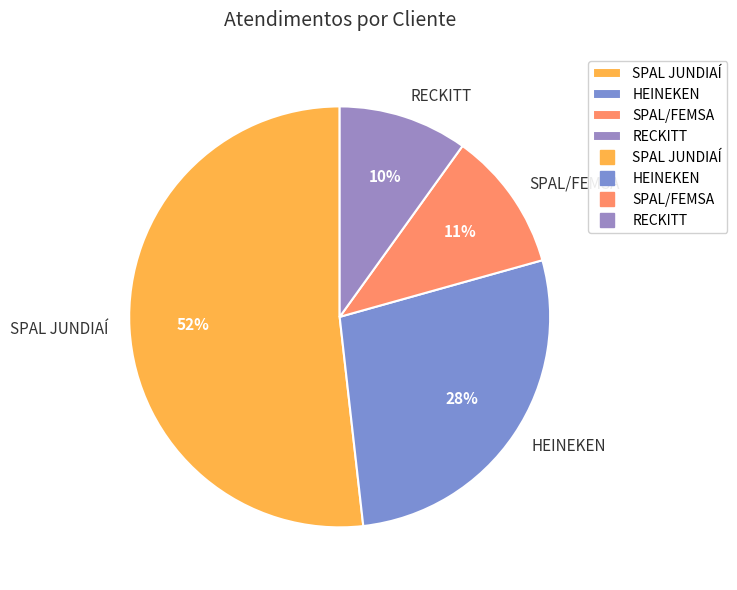

Between RECKITT and SPAL/FEMSA, which is larger?

SPAL/FEMSA